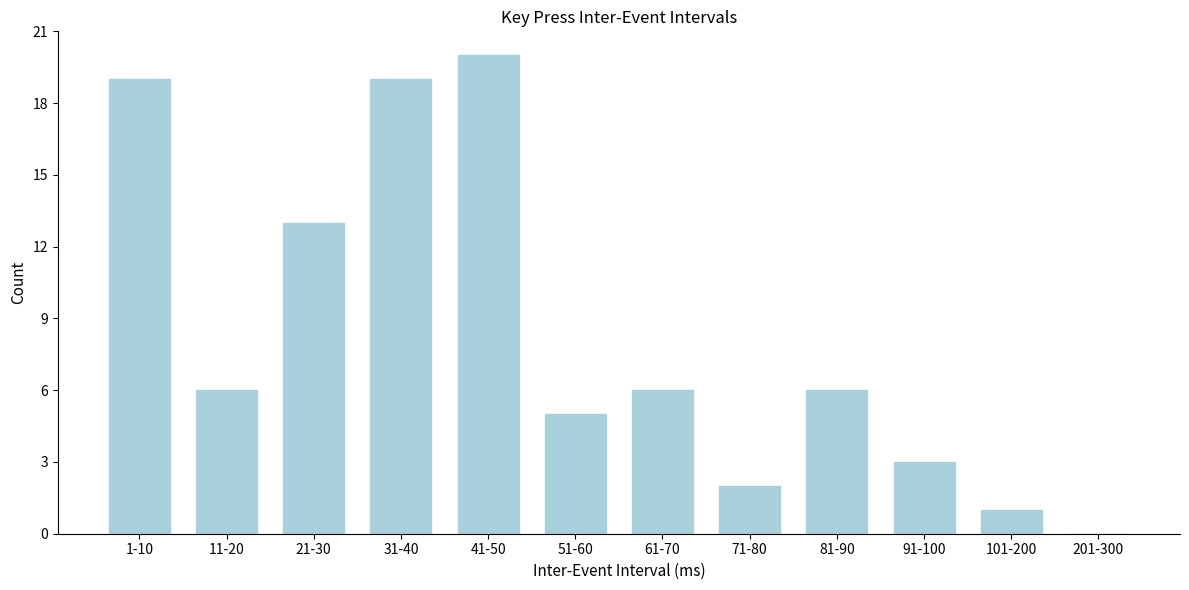

Reading left to right, what are all the values shown in this chart?

1-10=19	11-20=6	21-30=13	31-40=19	41-50=20	51-60=5	61-70=6	71-80=2	81-90=6	91-100=3	101-200=1	201-300=0